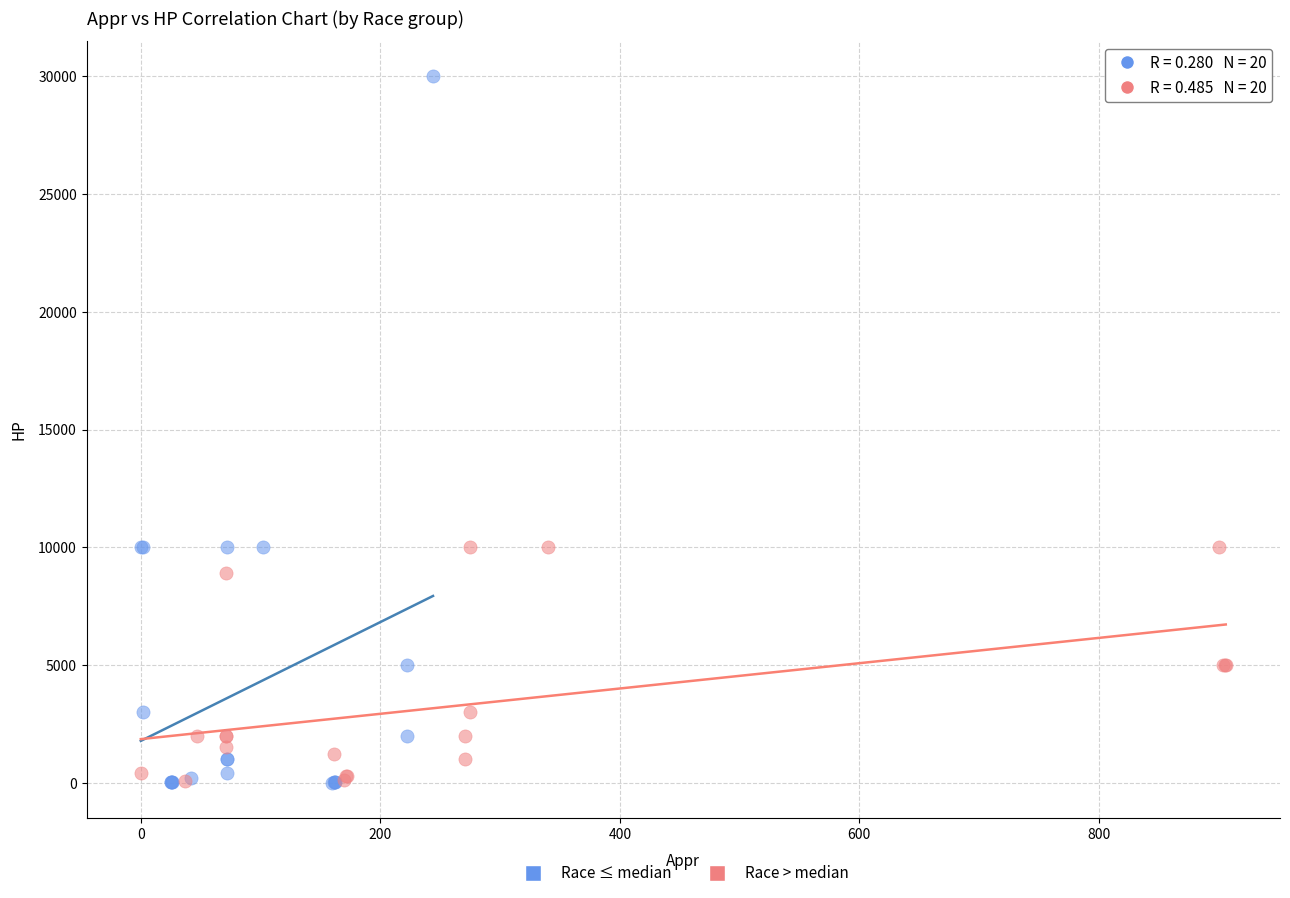

Which series has the widest spread of Y values?

Race ≤ median